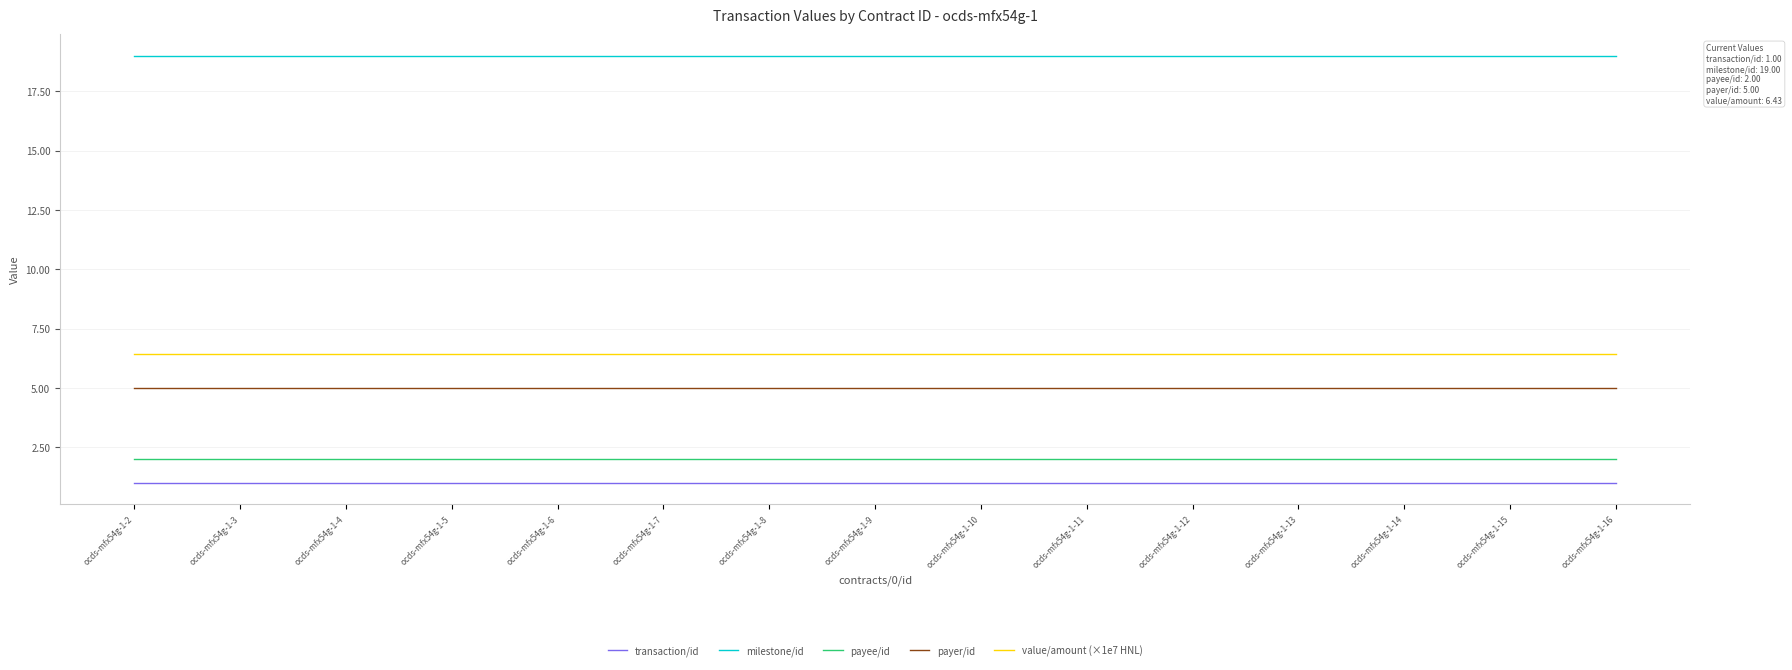

What is the sum of the payee/id values at ocds-mfx54g-1-5 and ocds-mfx54g-1-8?

4.0